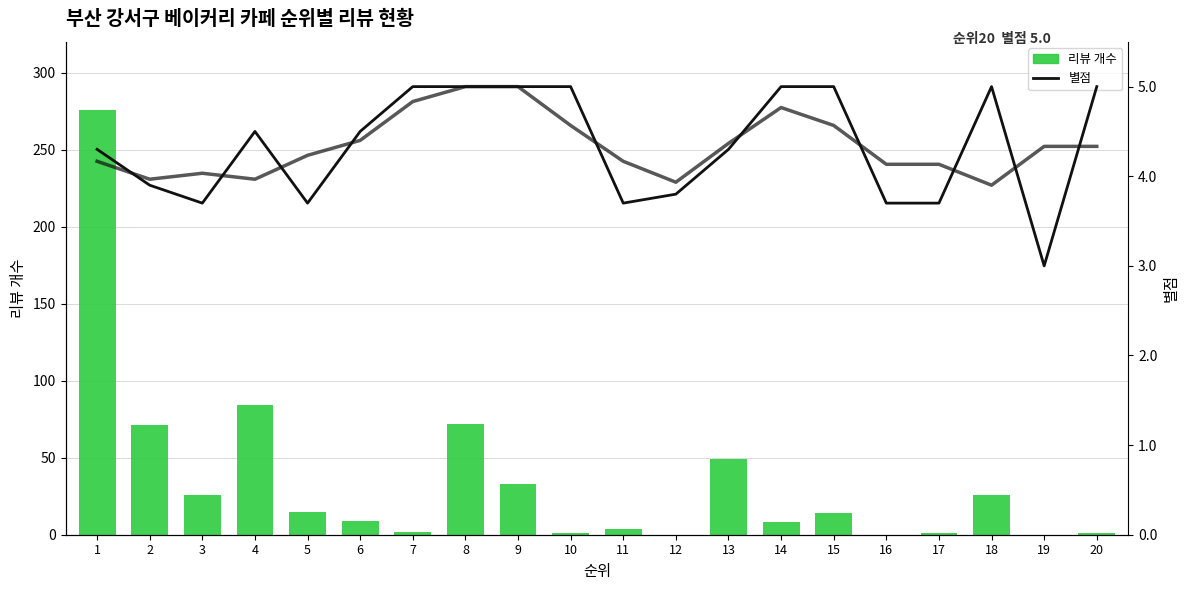

Between 12 and 13, which is larger?

13